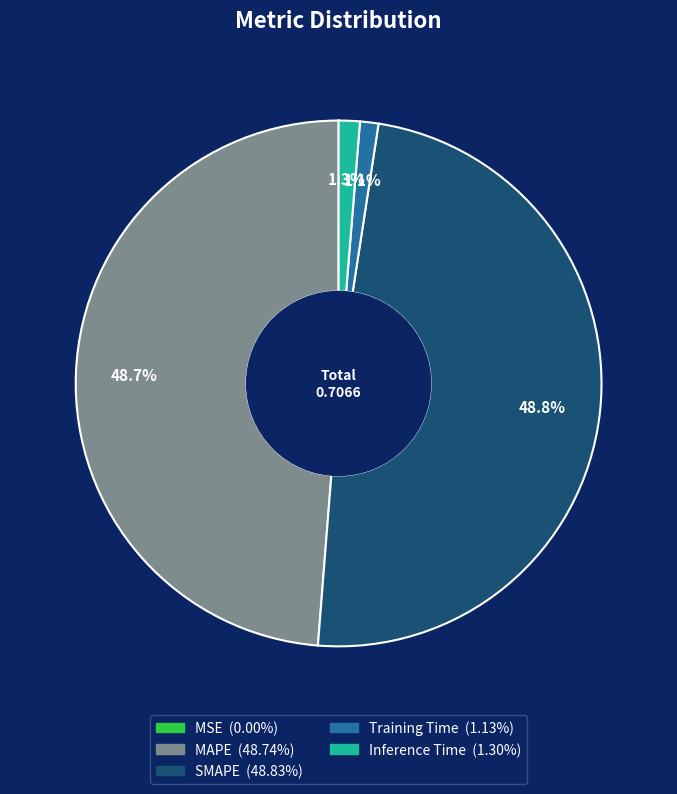

Does any single category account for the majority?

No